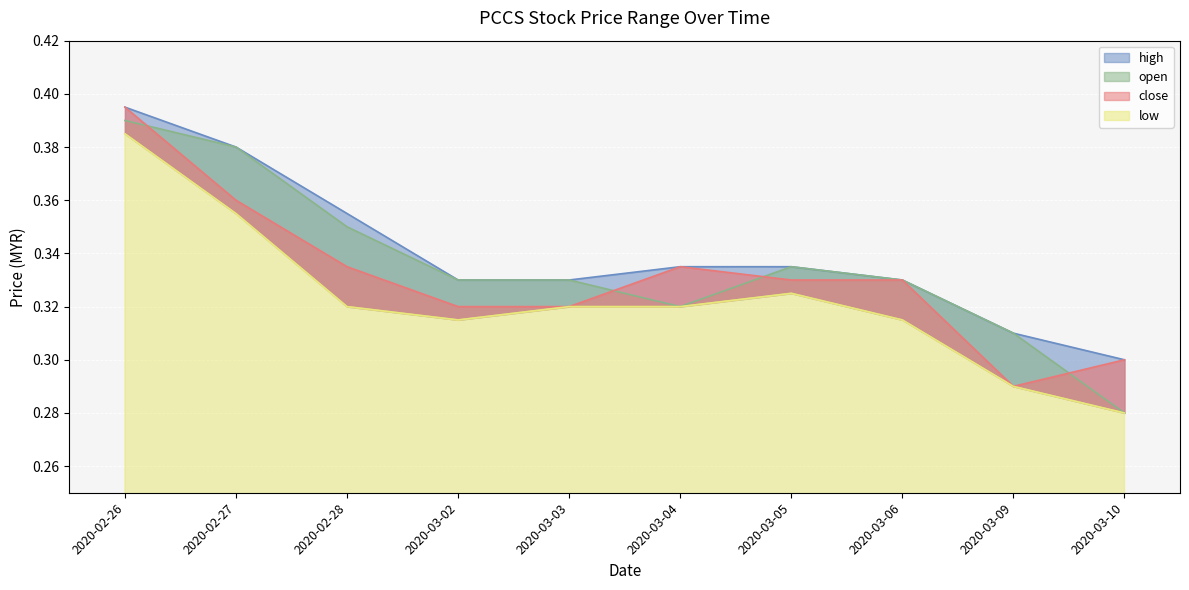

How many close values are between 0 and 1?

10